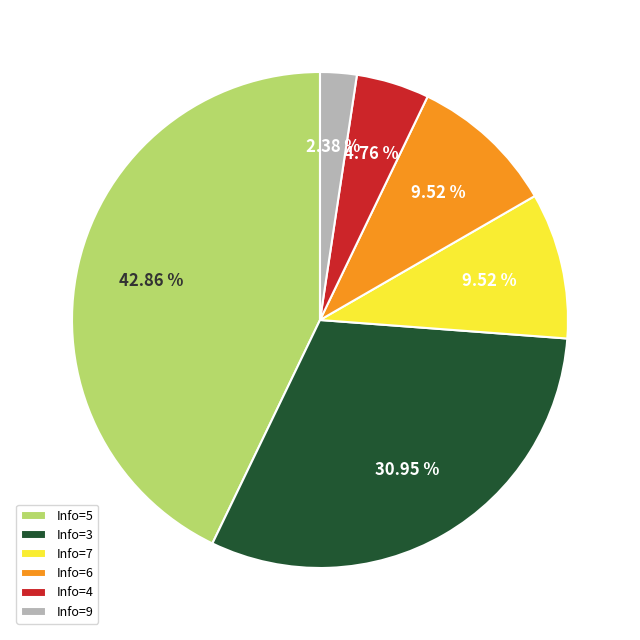

Is there a majority slice in this chart?

No